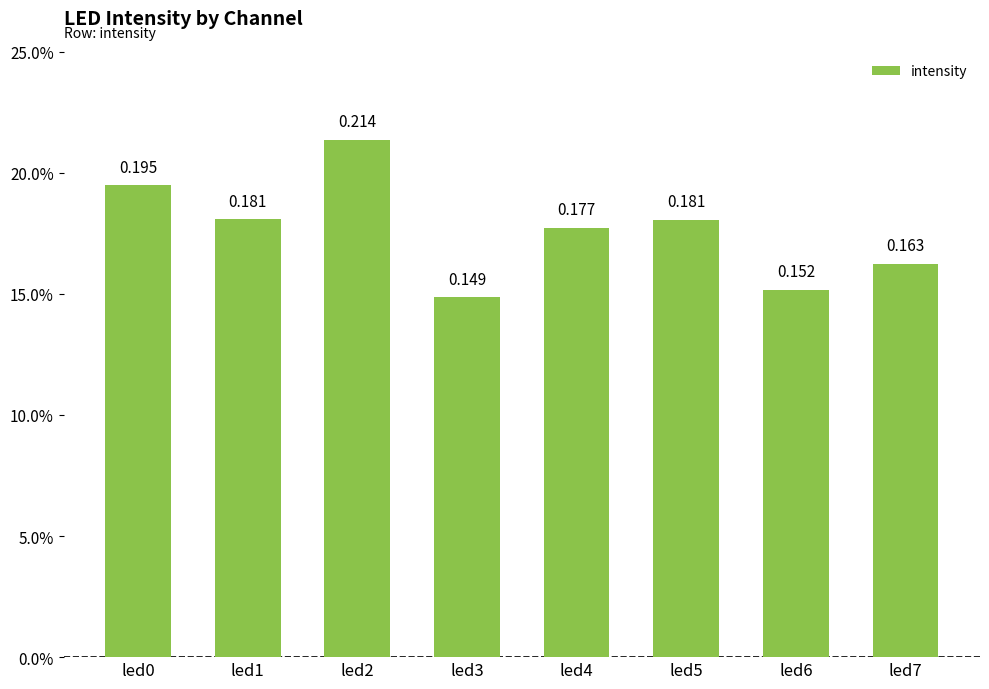

List the labels in order of value, largest first.

led2, led0, led1, led5, led4, led7, led6, led3